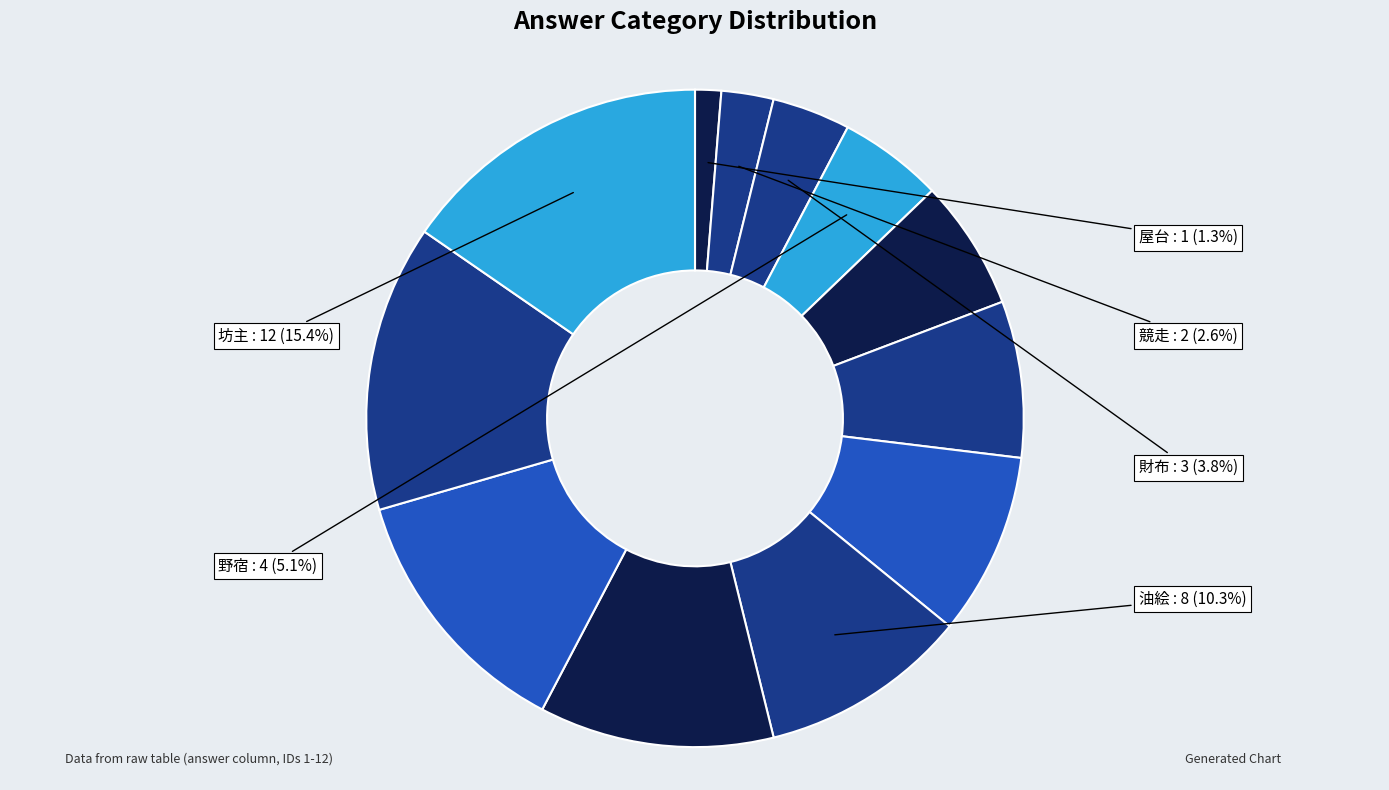

Count the number of slices in the pie.

12